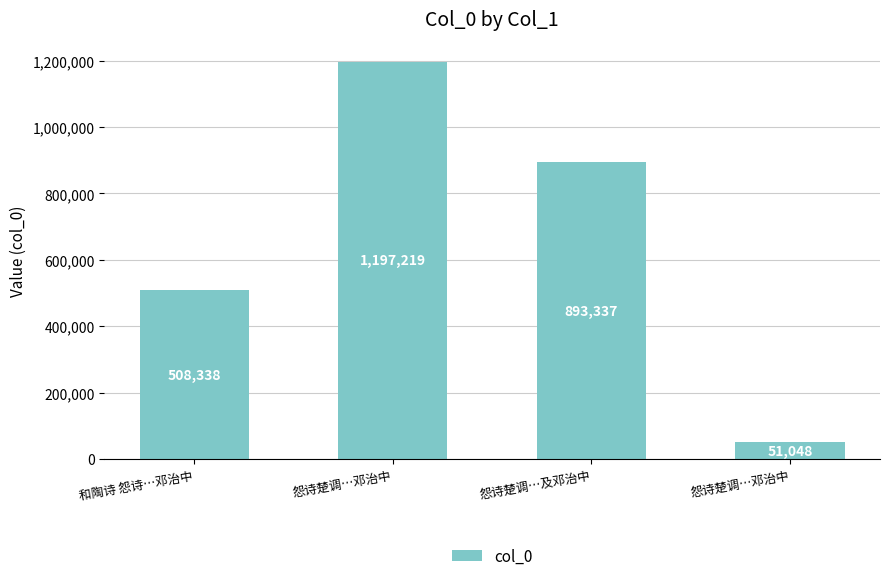

True or false: the data shows 893337 at 怨诗楚调…及邓治中.

True